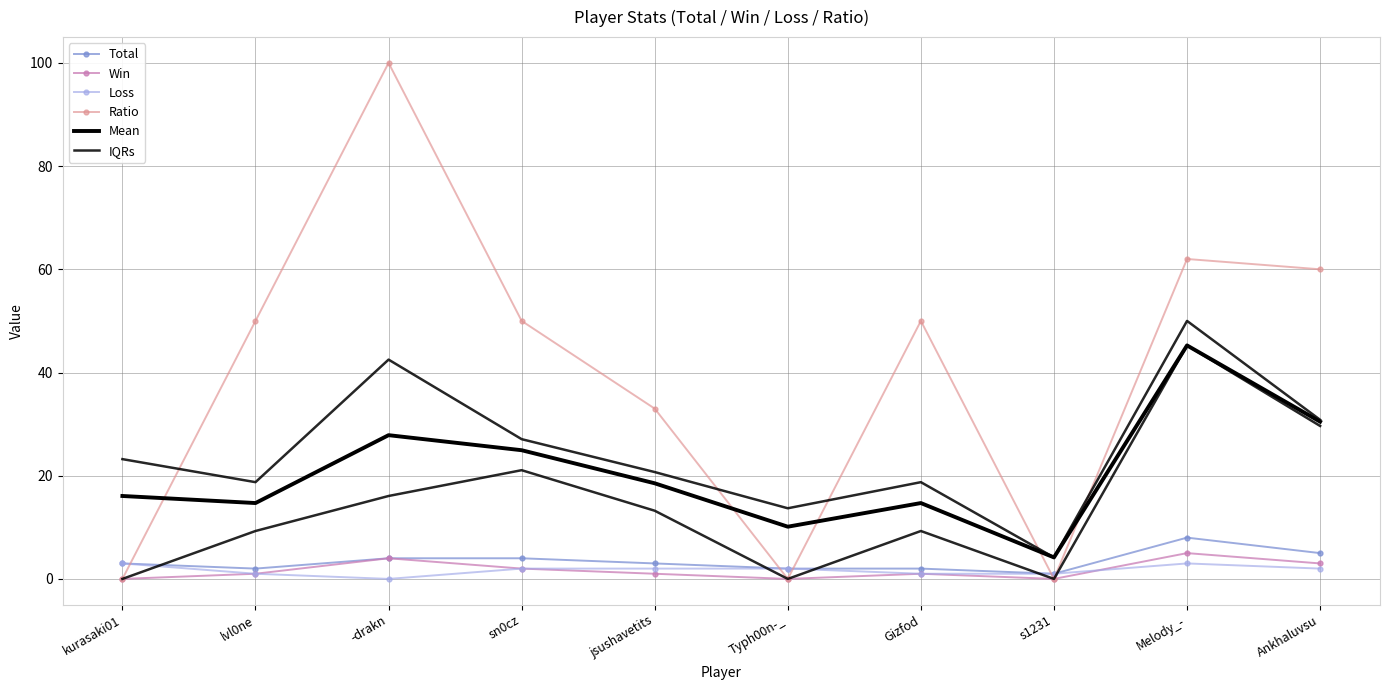

Is it true that Ratio equals 33.0 at jsushavetits?

True